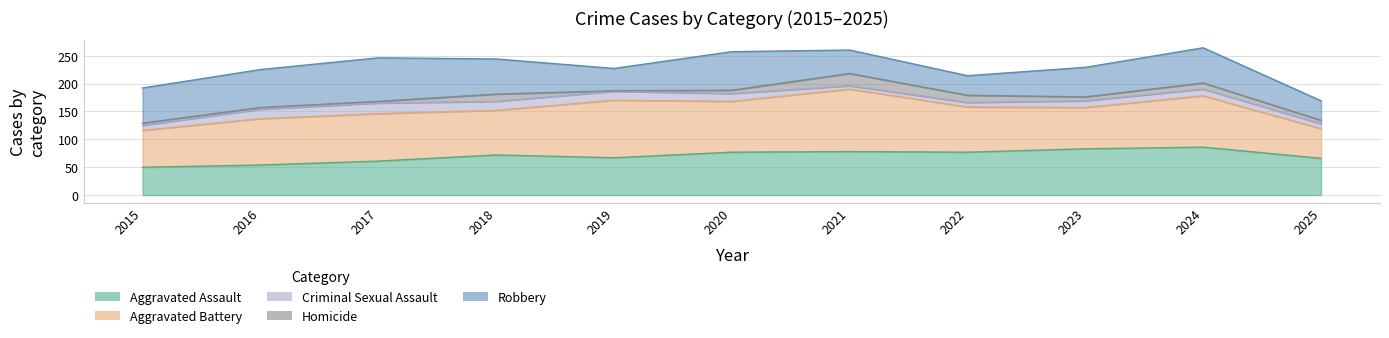

Reading left to right, extract all data points from this chart.

Aggravated Assault: 50	54	61	72	67	77	78	77	83	86	66
Aggravated Battery: 66	83	85	80	103	91	112	81	74	92	53
Criminal Sexual Assault: 9	17	19	16	16	14	6	8	12	12	9
Homicide: 4	3	3	13	1	6	22	13	7	11	6
Robbery: 63	68	78	63	40	69	42	35	53	63	35